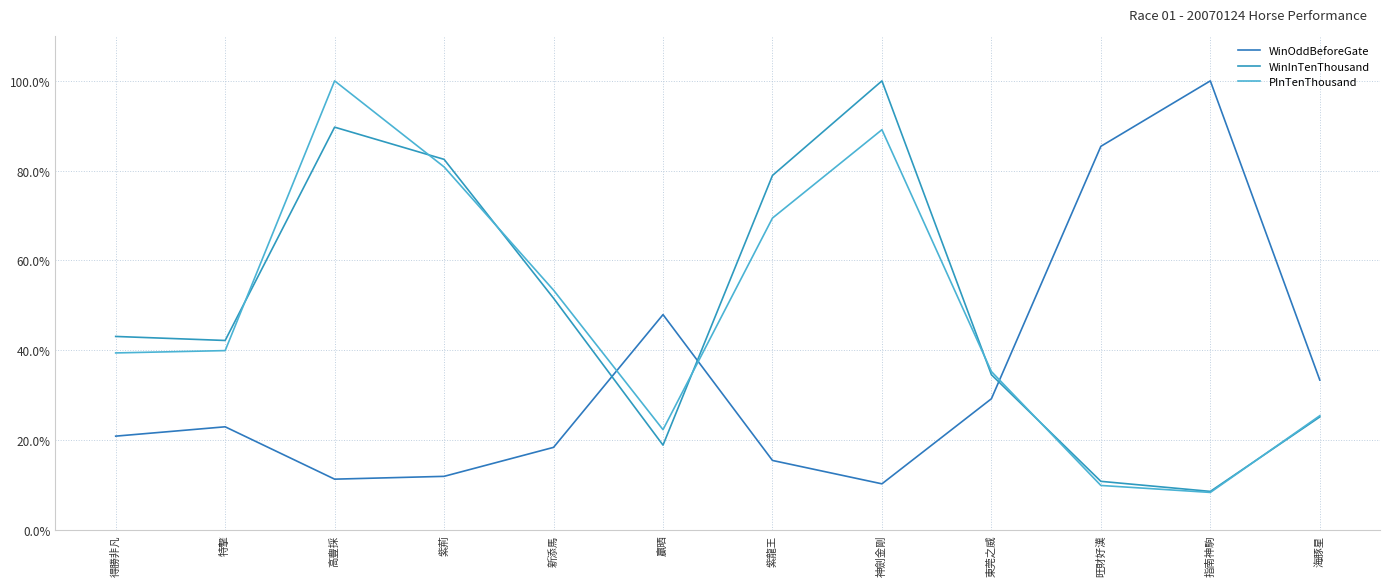

At 紫荊, list the series in order from largest to smallest.

WinInTenThousand, PInTenThousand, WinOddBeforeGate